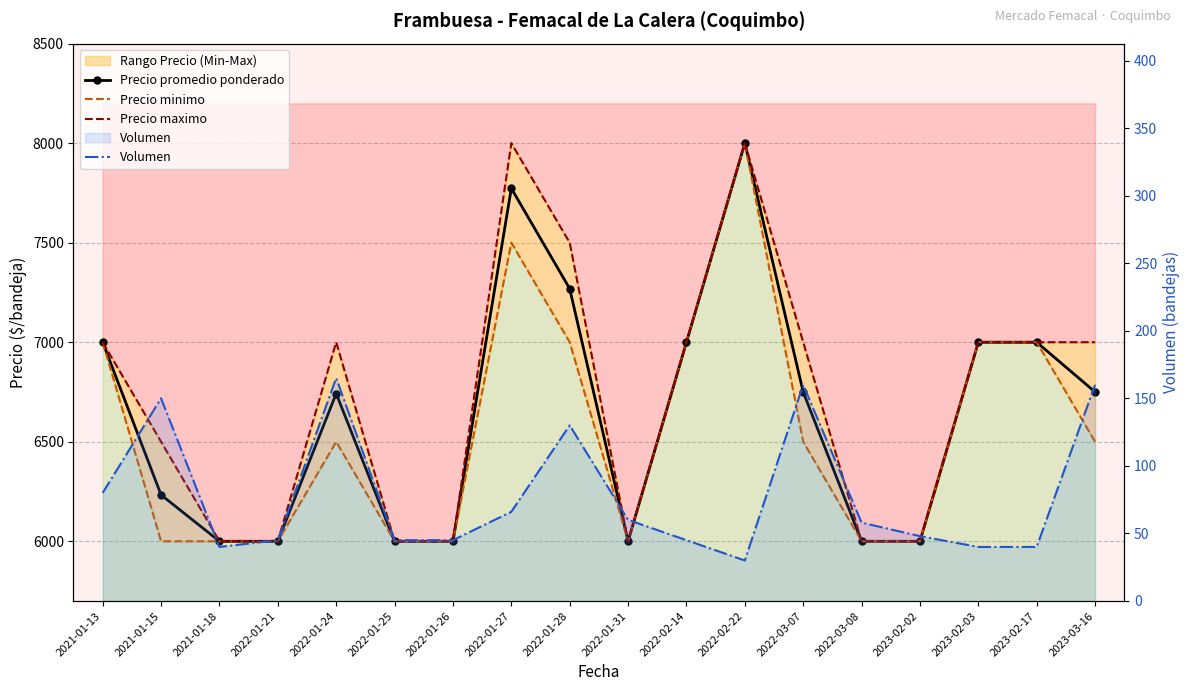

At how many categories does at least one series exceed 6703?

10